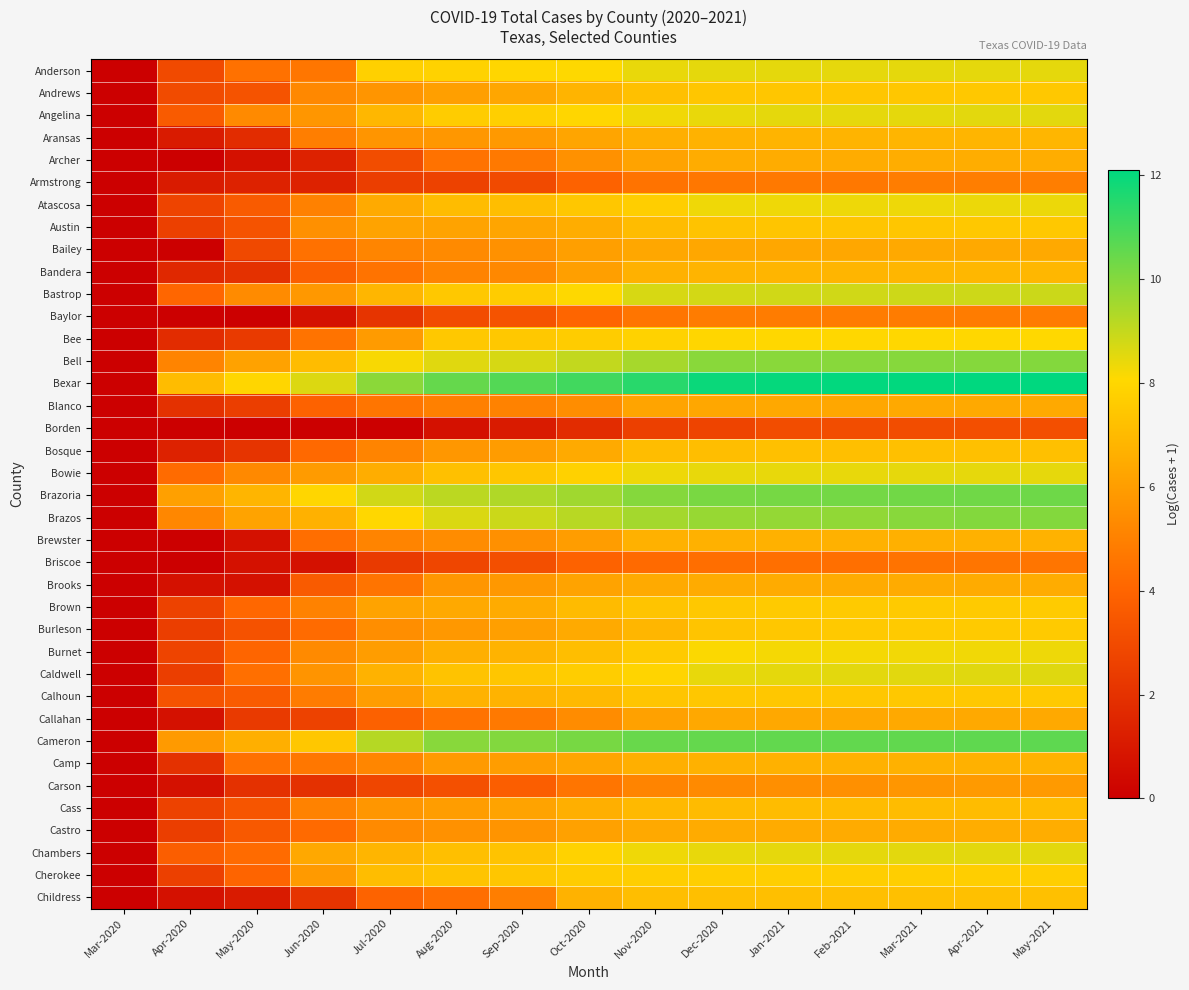

At which category is the sum across all series the highest?

May-2021